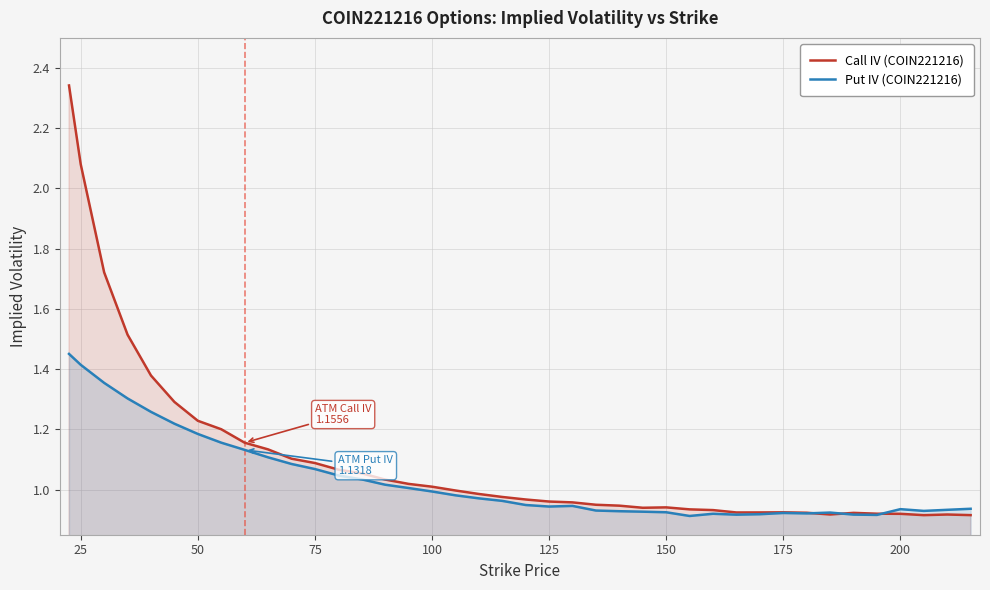

How many lines are shown in the chart?

2